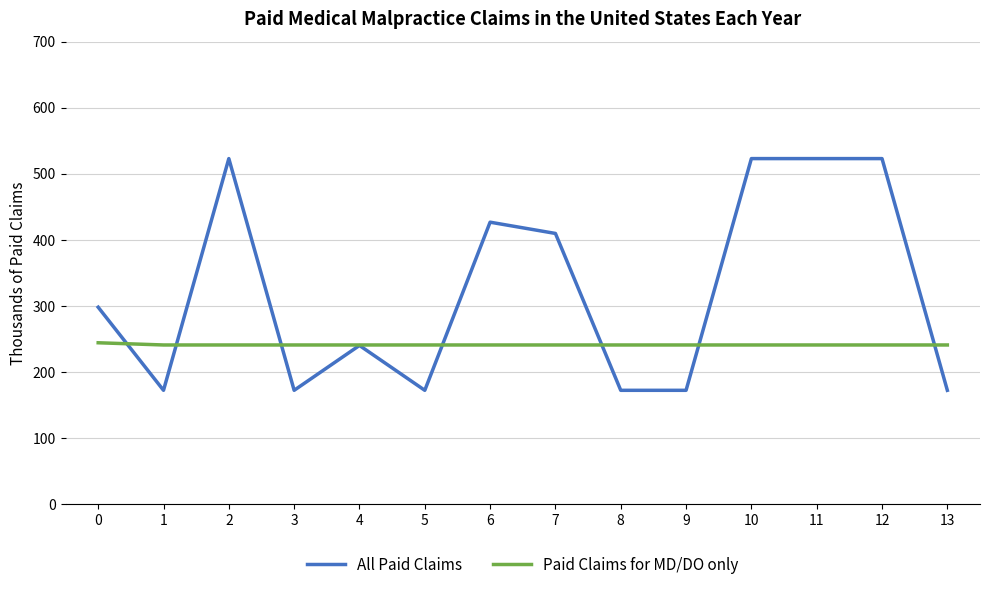

Rank the series at 2 from lowest to highest value.

Paid Claims for MD/DO only, All Paid Claims